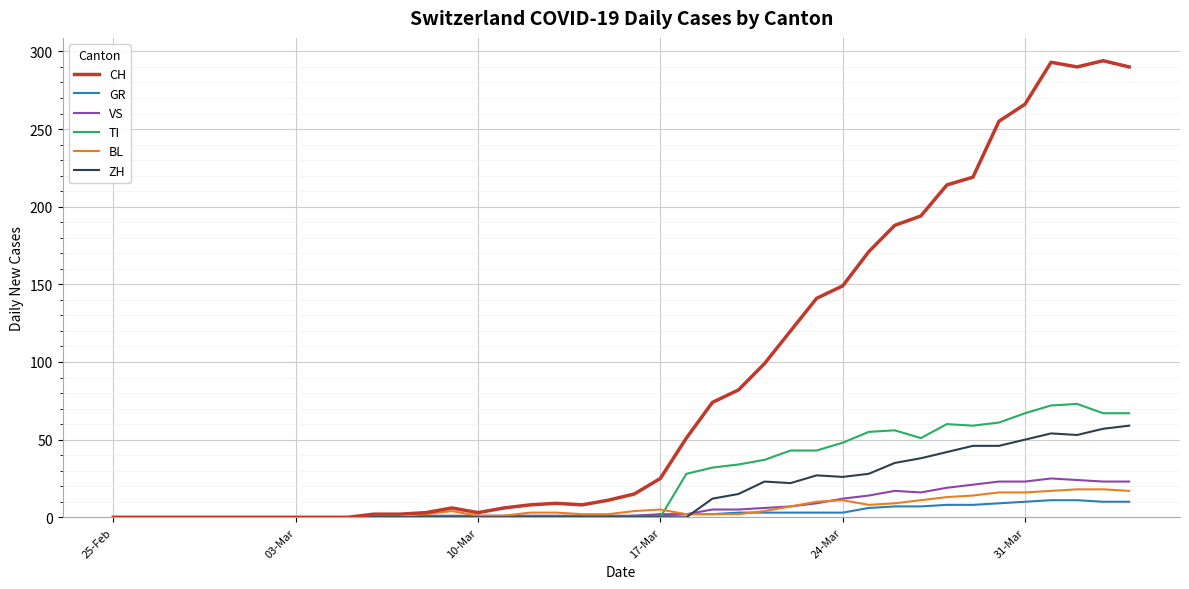

Which series has the largest range (max minus min)?

CH